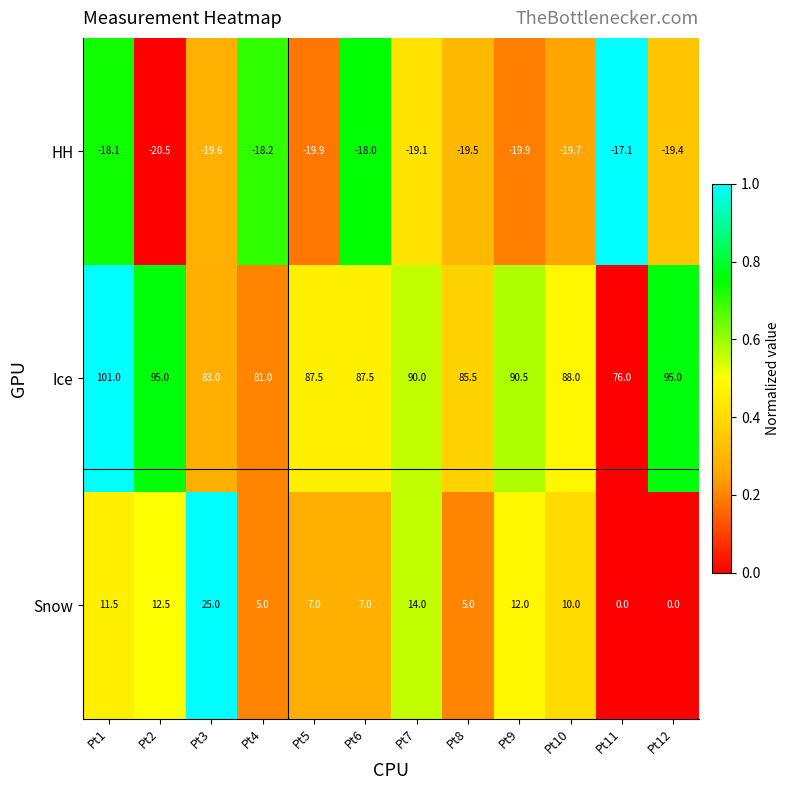

Which series has the largest total across all categories?

Ice